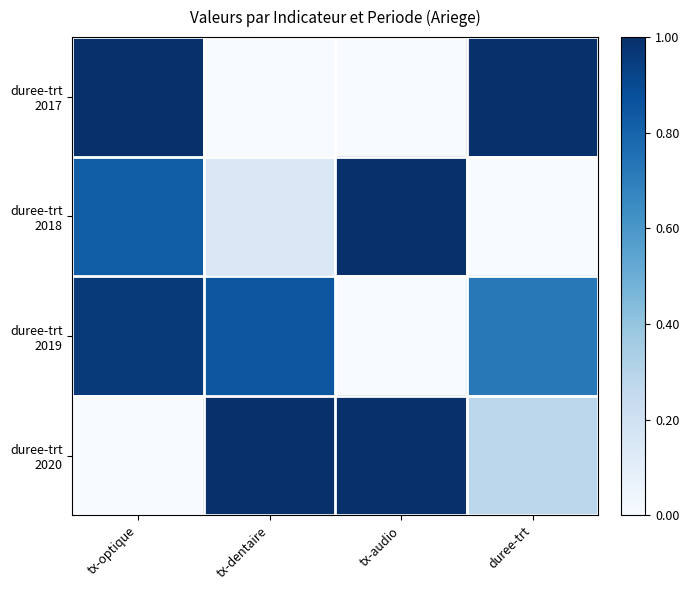

Count the number of data series in this chart.

4